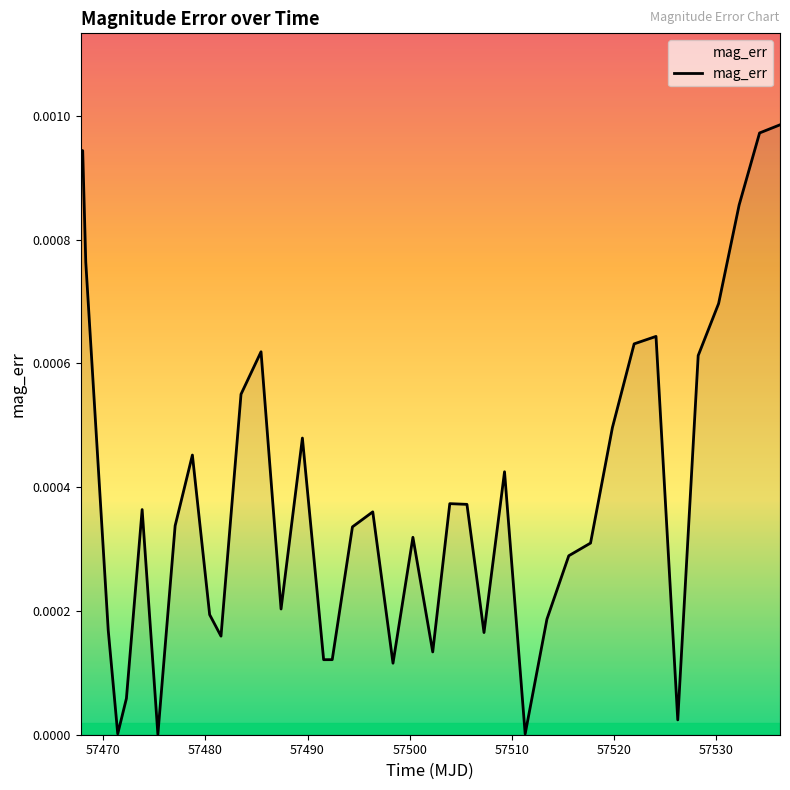

How many interior local valleys (lower than both neighbors) does the data have?

10